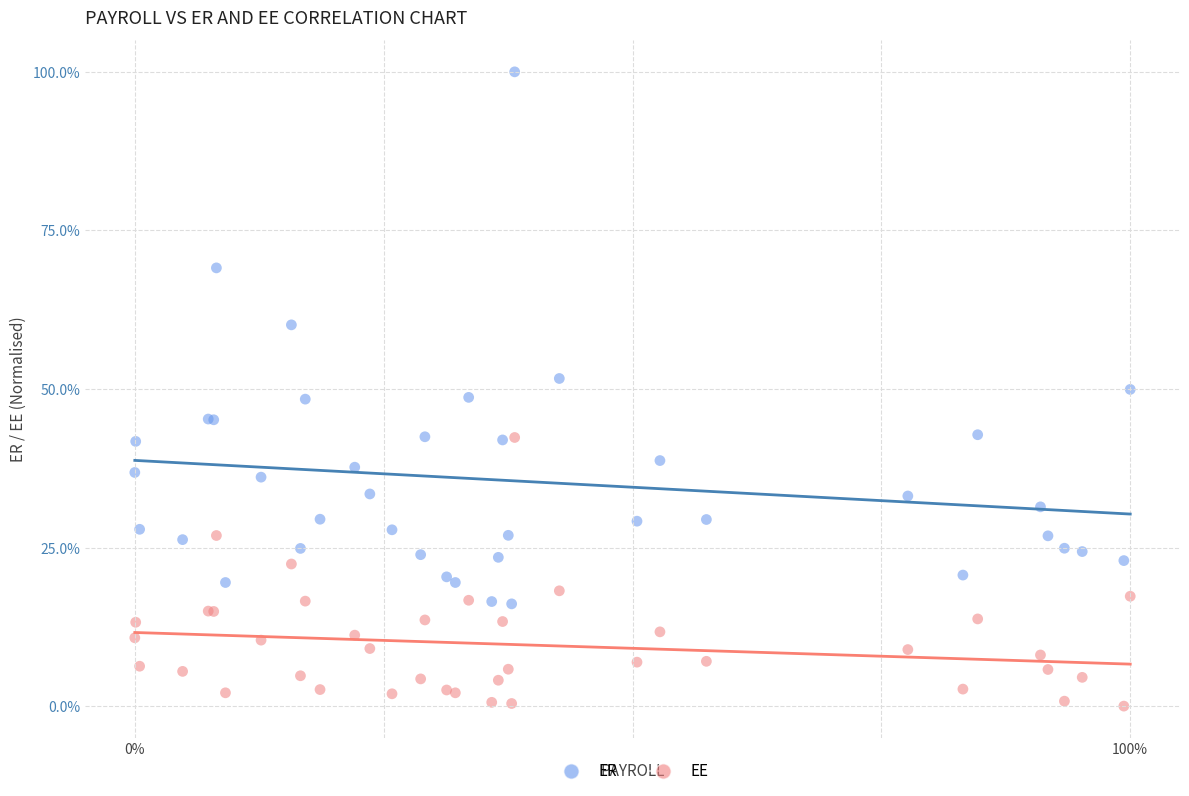

Which series has the largest Y range (max minus min)?

ER